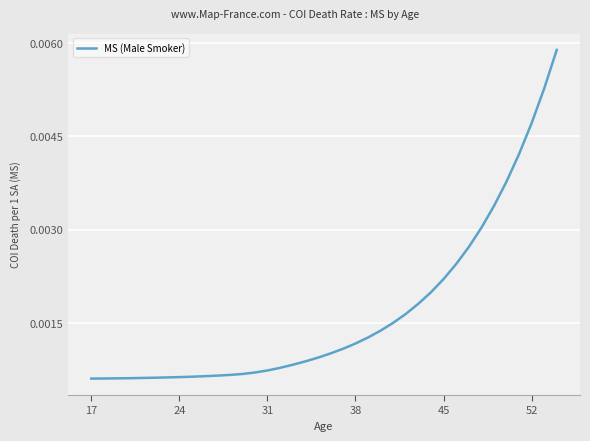

Does the chart display data point markers on the line(s)?

No